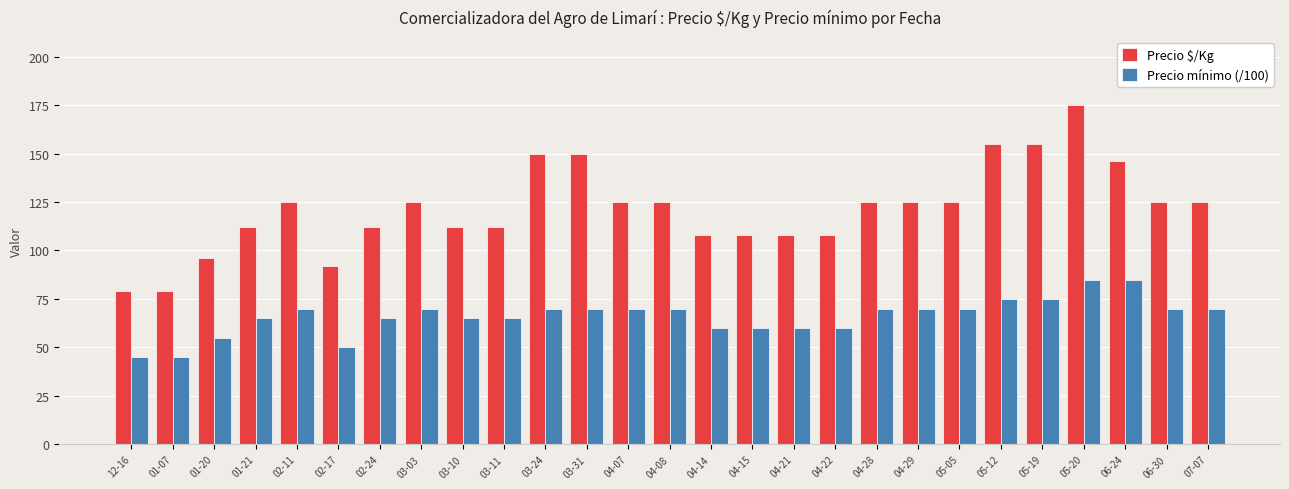

What is the sum of the Precio mínimo (/100) values at 12-16 and 03-11?

110